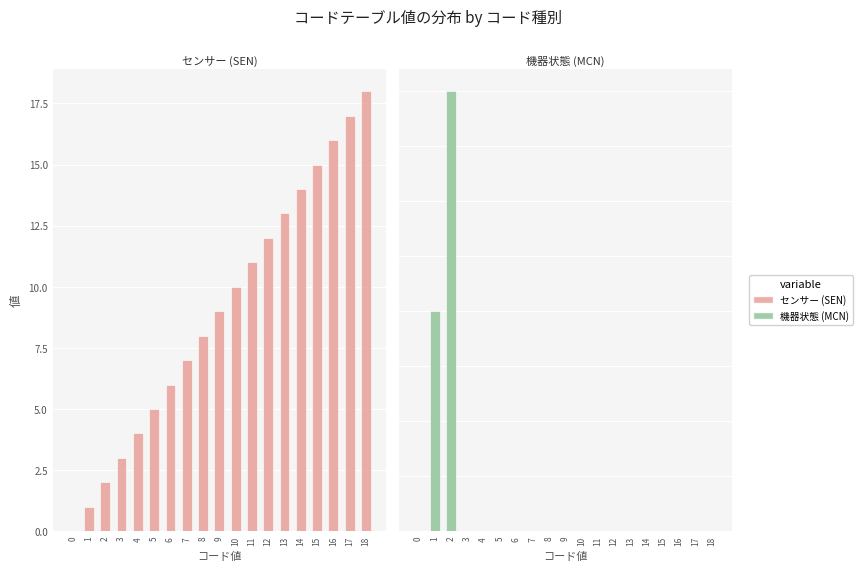

What is the difference between the maximum and minimum values in the センサー (SEN) series?

18